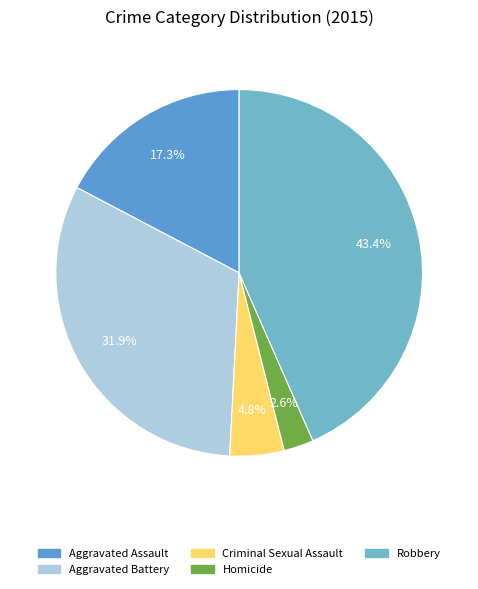

Is there a majority slice in this chart?

No